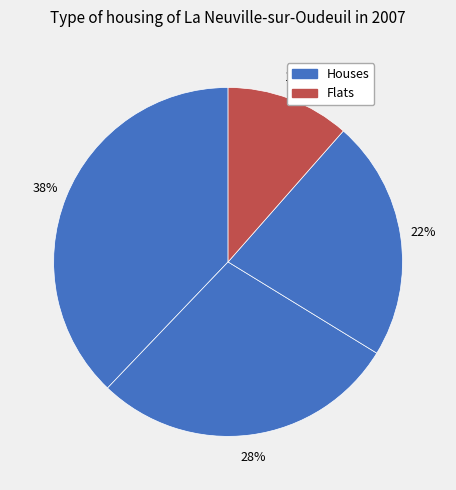

How many segments does this pie chart have?

4